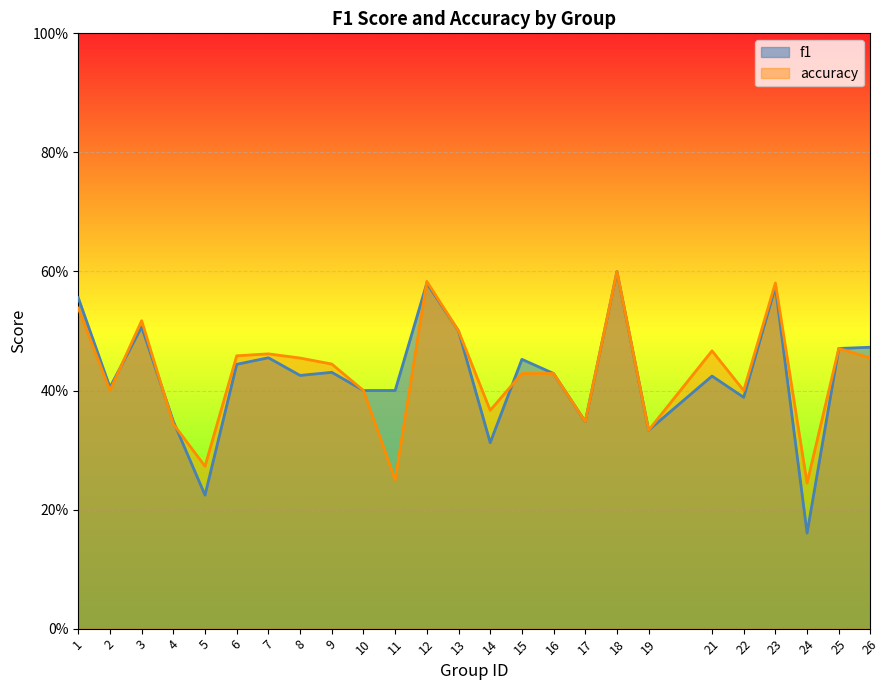

What is the value of the accuracy point at the 20th from the left?

0.5